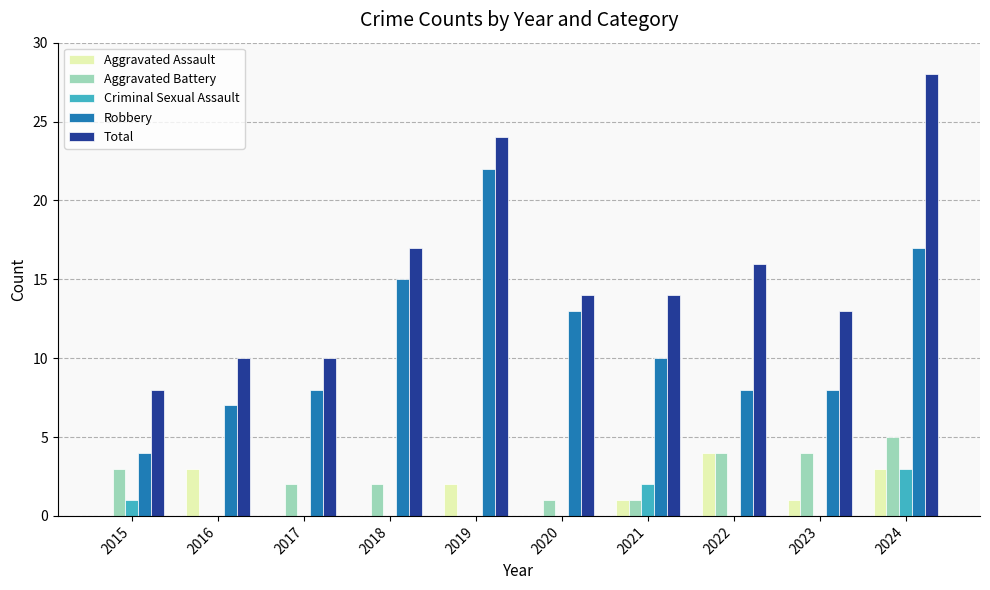

What is the difference between the Aggravated Assault values at 2020 and 2022?

4